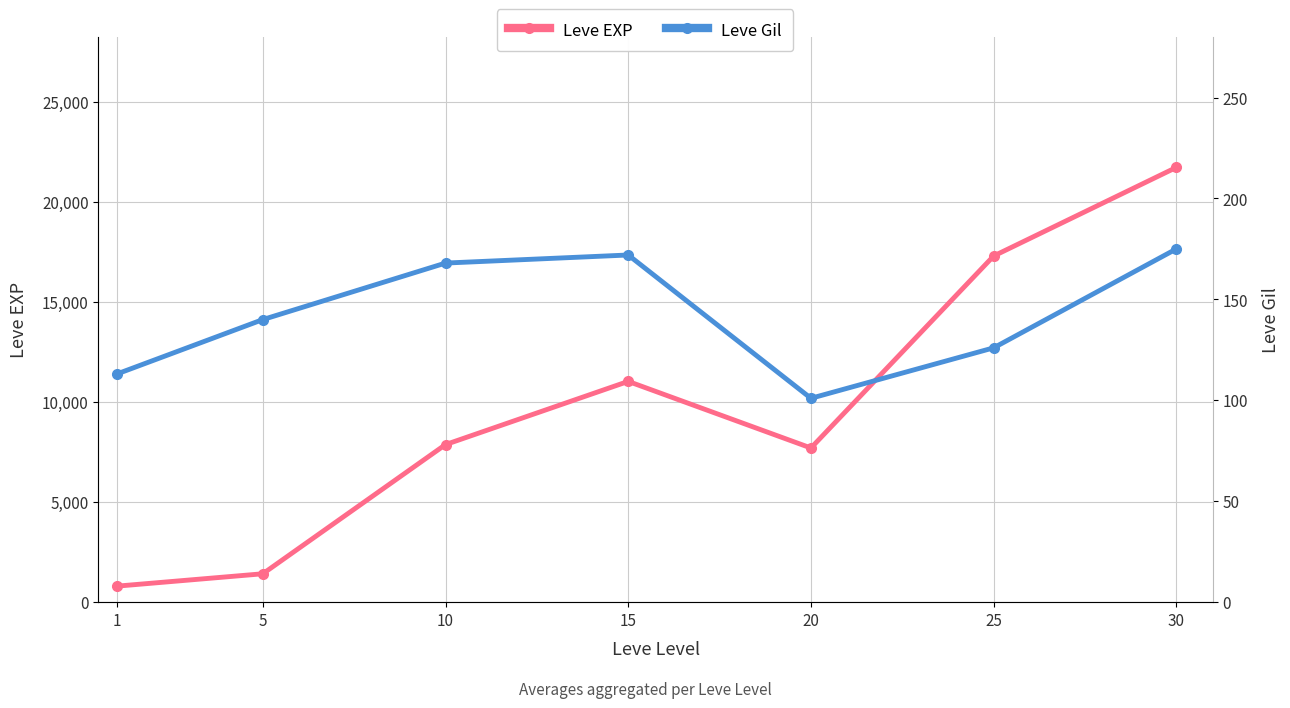

How many values in the Leve Gil series are below 140?

3